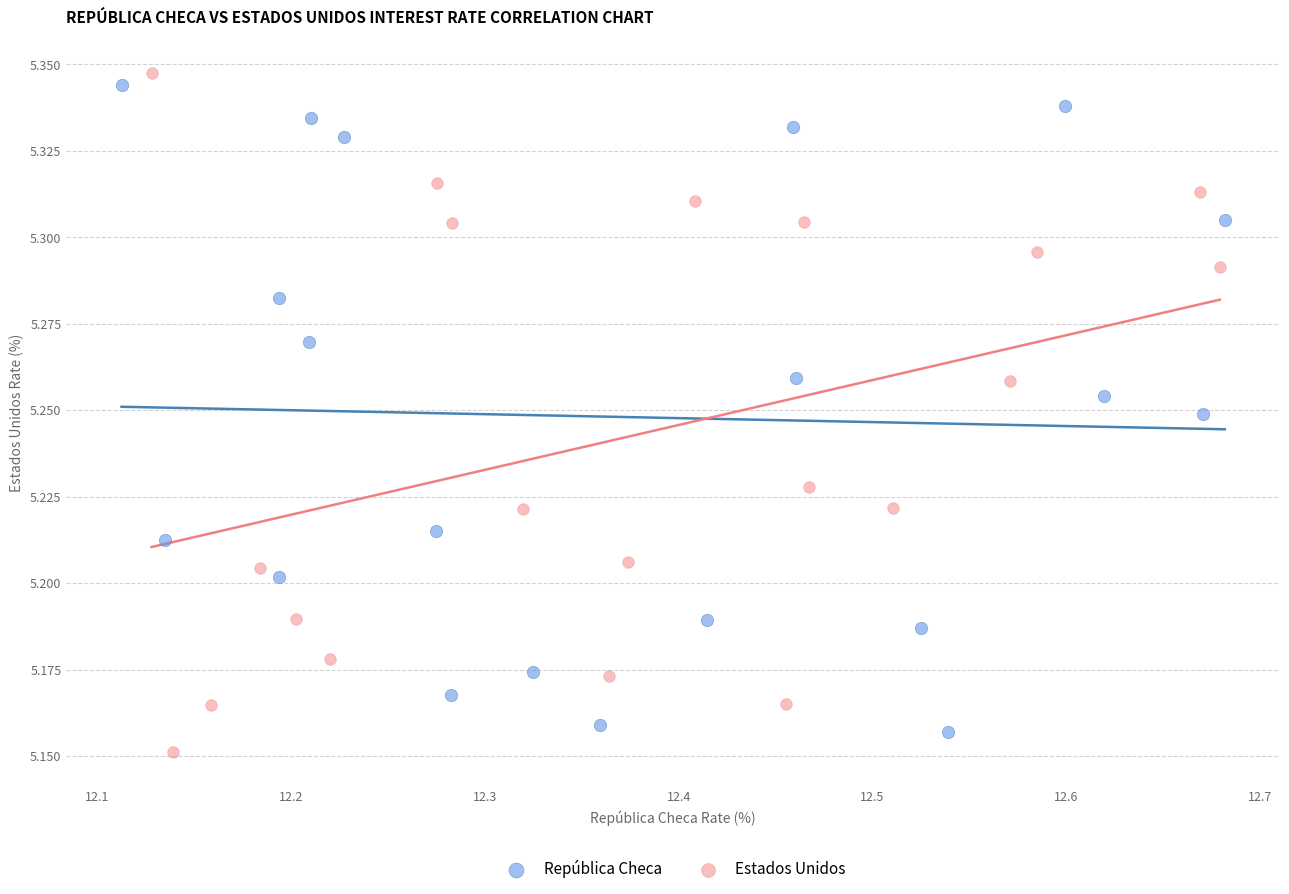

What are all the series names shown in the legend?

República Checa, Estados Unidos